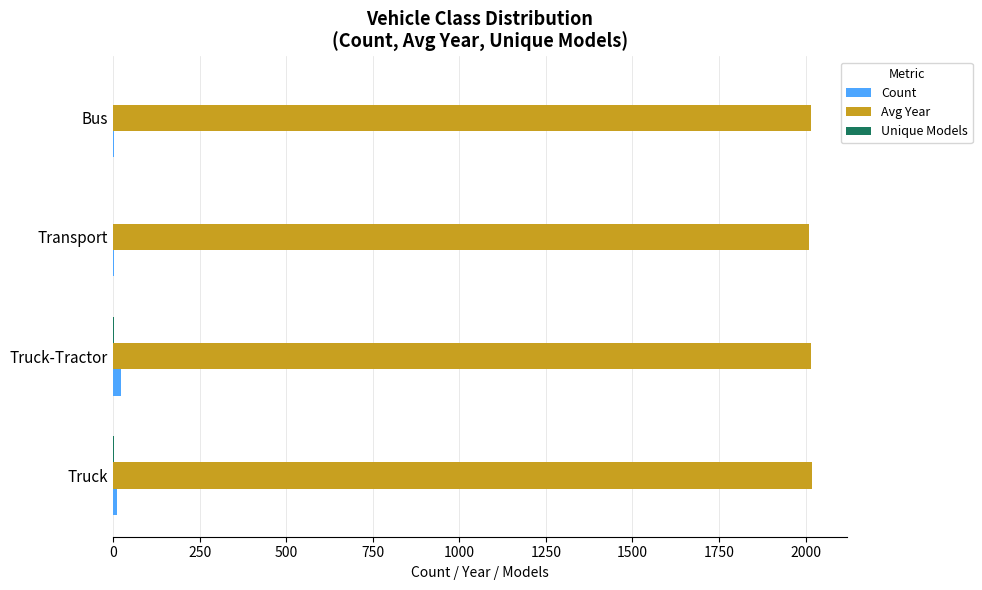

Which series has the largest total across all categories?

Avg Year